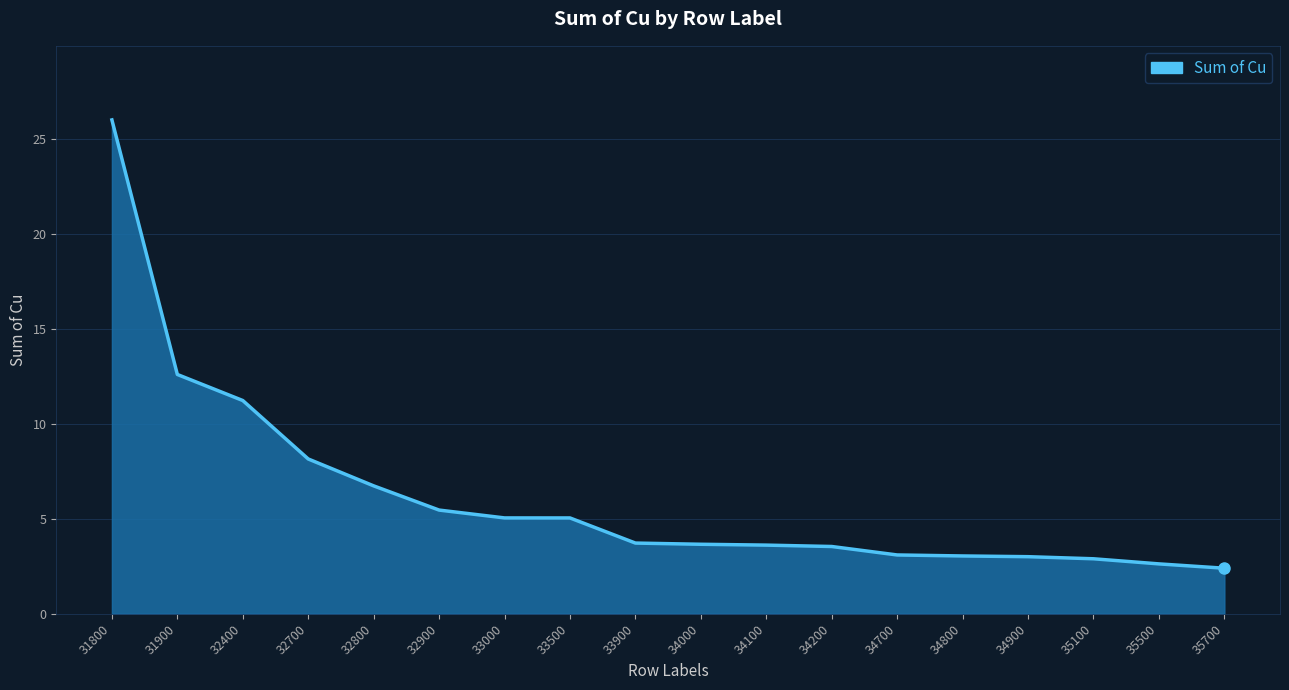

True or false: the data shows 2.4 at 35700.

True